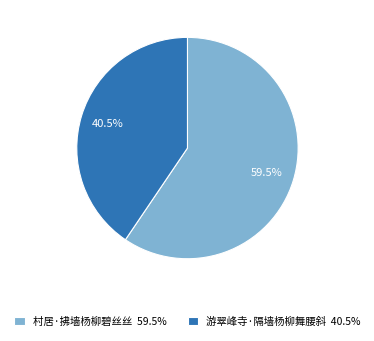

Which has a higher value, 村居·拂墙杨柳碧丝丝 59.5% or 游翠峰寺·隔墙杨柳舞腰斜 40.5%?

村居·拂墙杨柳碧丝丝 59.5%